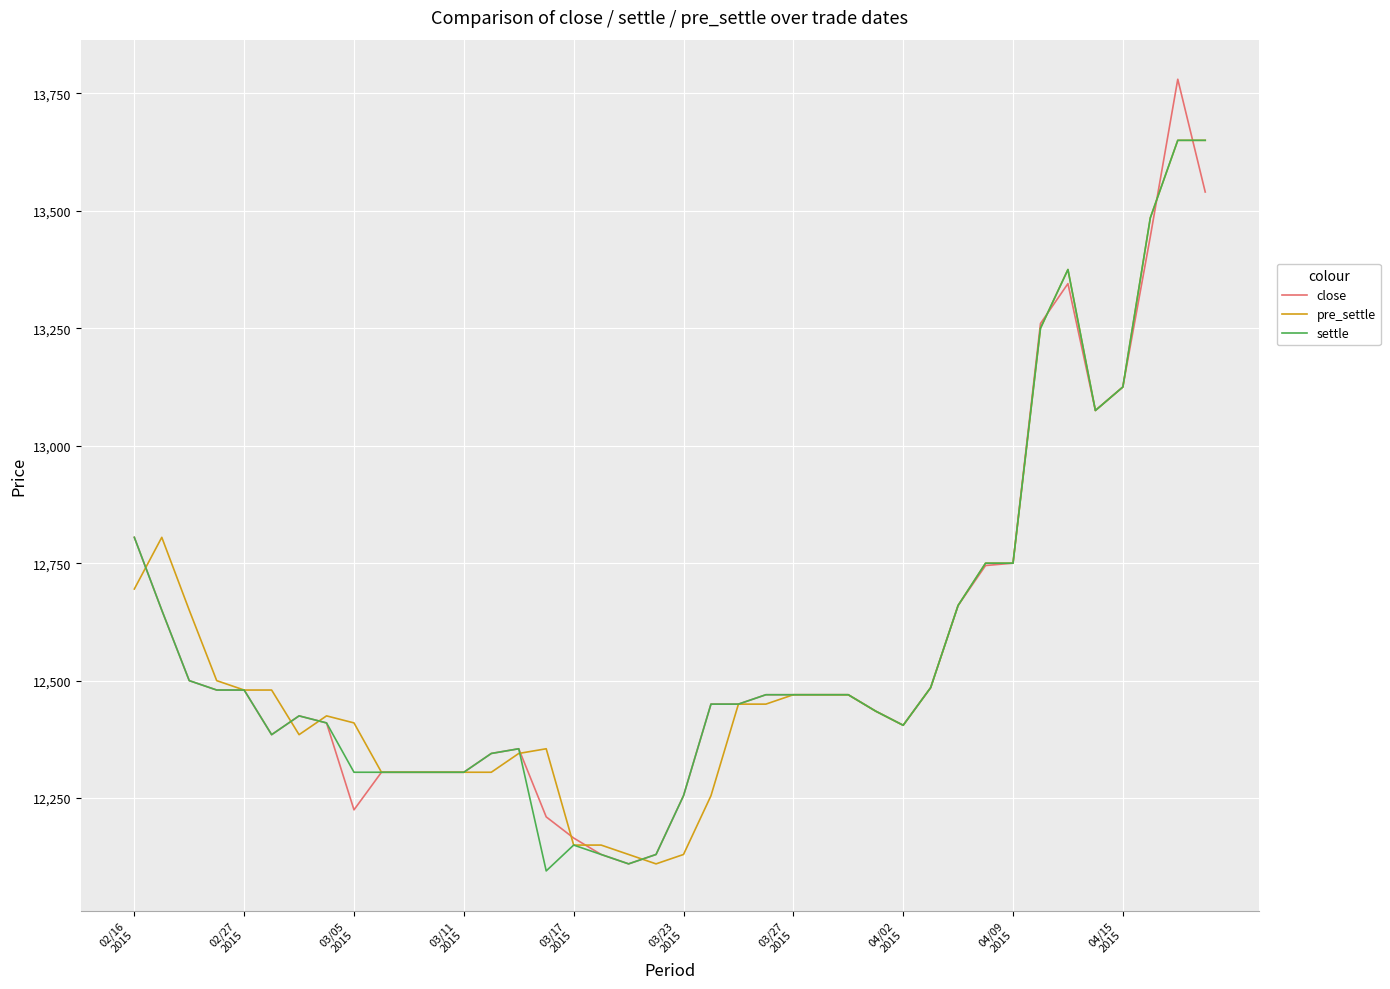

Which series has the largest range (max minus min)?

close